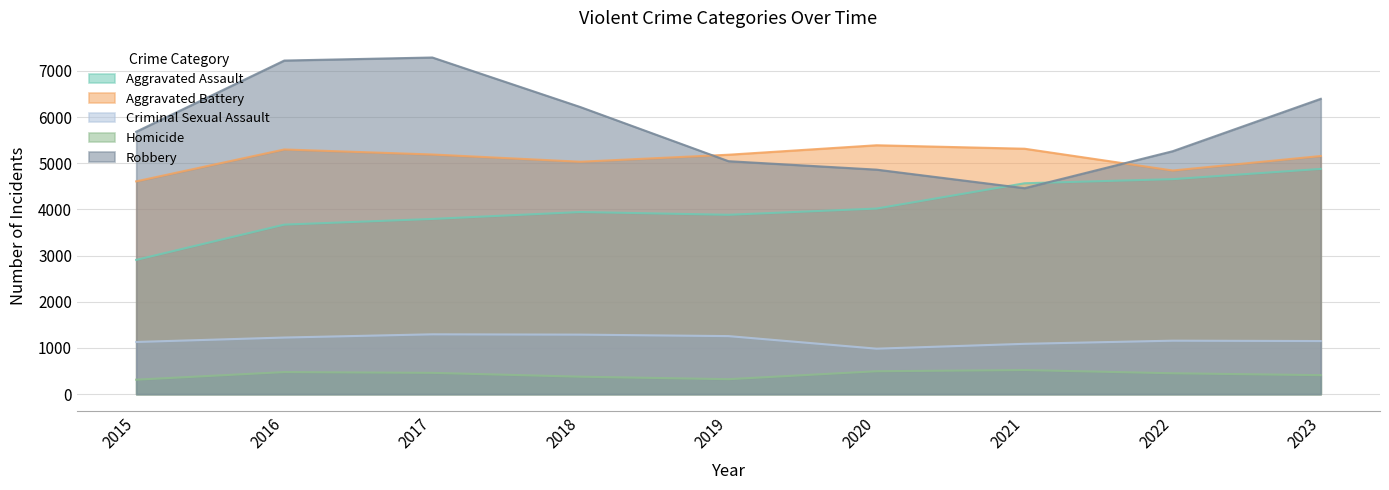

Which series has the largest total across all categories?

Robbery